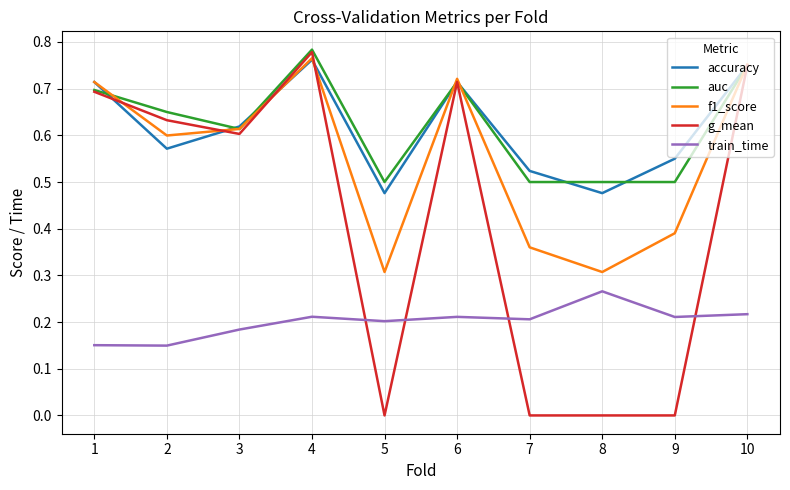

What are all the series names shown in the legend?

accuracy, auc, f1_score, g_mean, train_time